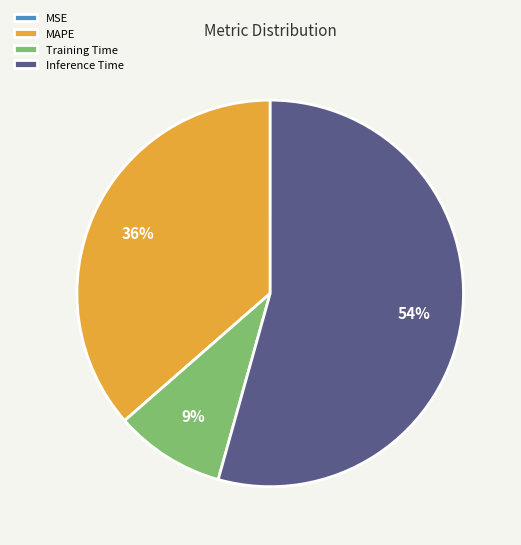

What is the ratio of the value at Inference Time to the value at MAPE?

1.5